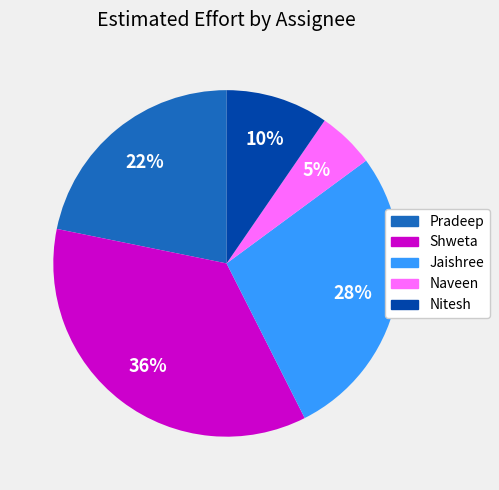

Rank the categories by value from lowest to highest.

Naveen, Nitesh, Pradeep, Jaishree, Shweta